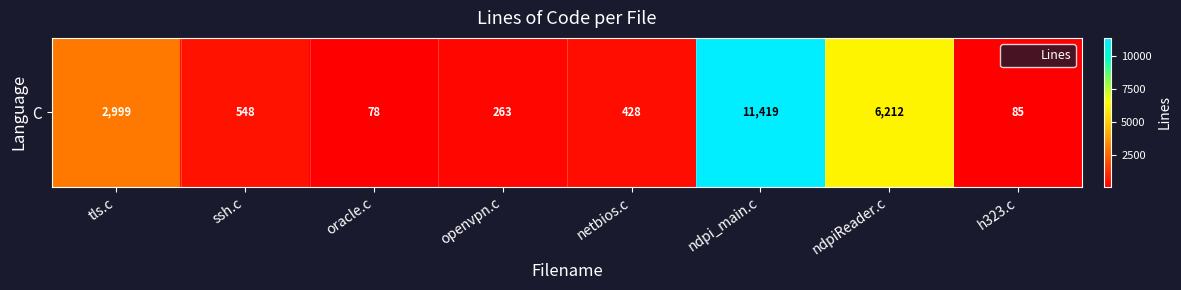

What is the difference between the maximum and minimum values?

11341